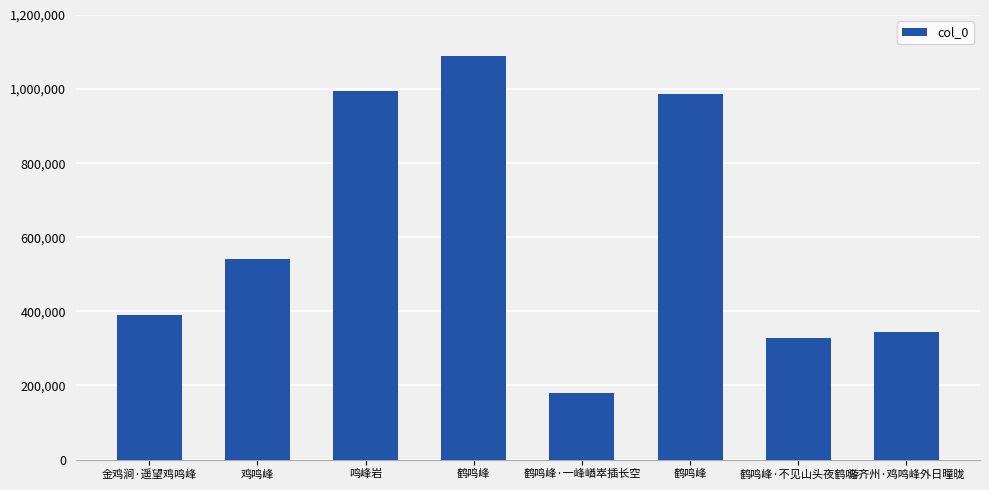

True or false: the data shows 750047 at 鹤鸣峰.

False